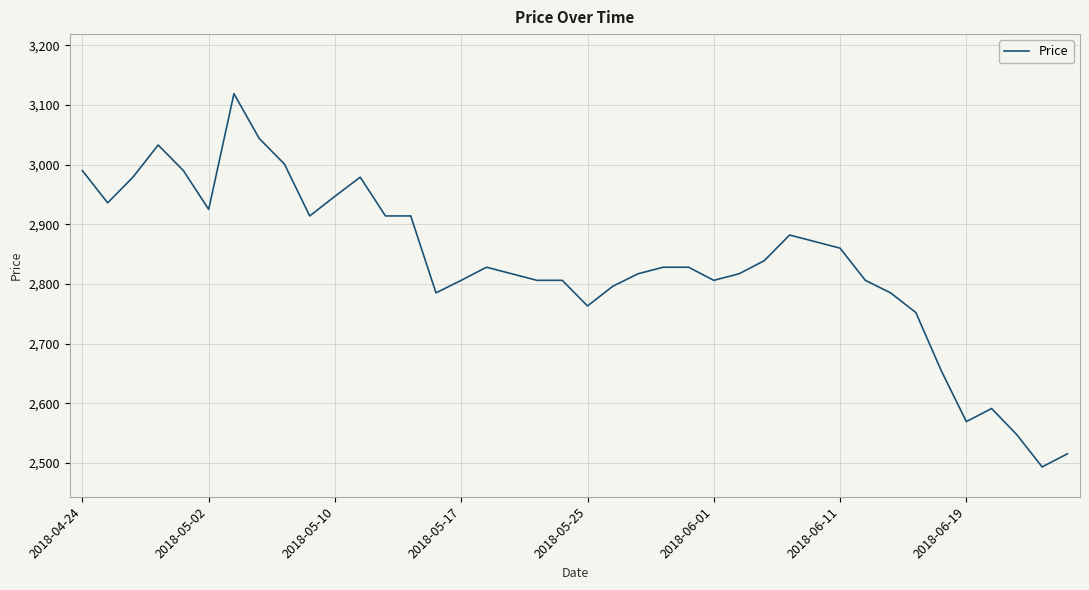

What is the difference between the maximum and minimum values?

626